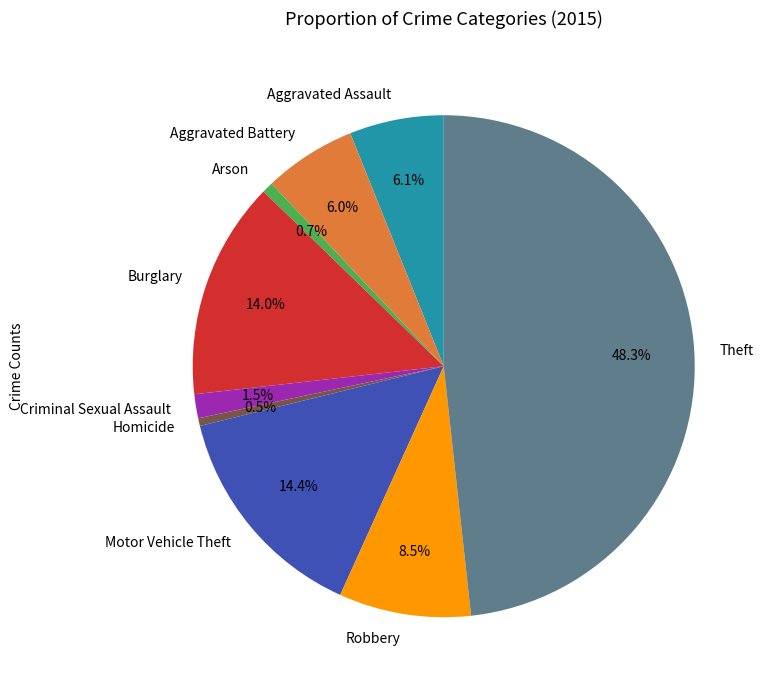

To the nearest percent, what portion does Burglary represent?

14%